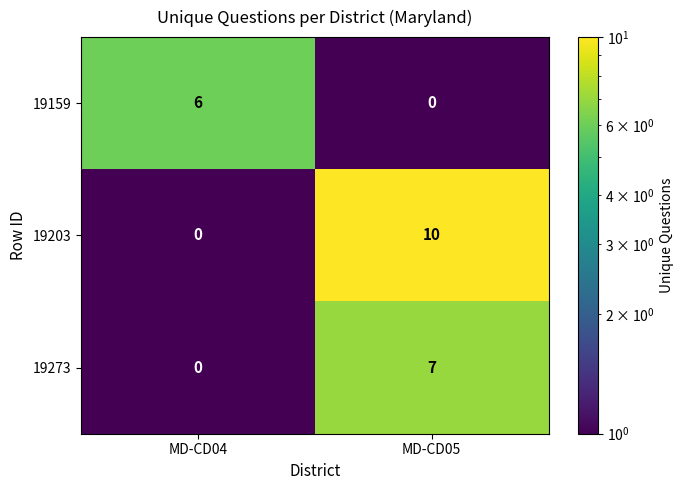

Rank the series by their maximum value, from highest to lowest.

19203, 19273, 19159